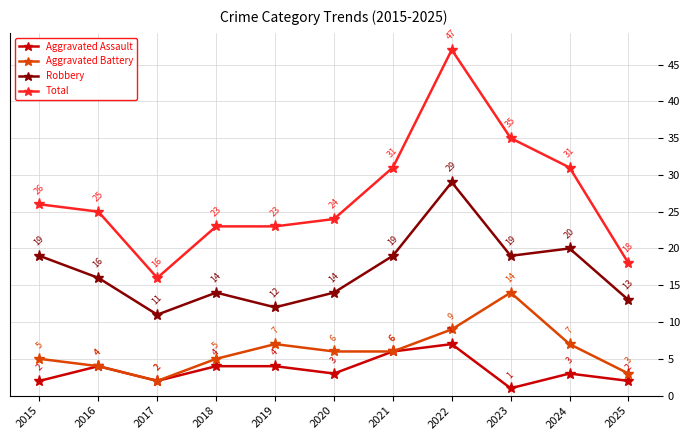

The Aggravated Battery series shows 4 at 2016. True or false?

True